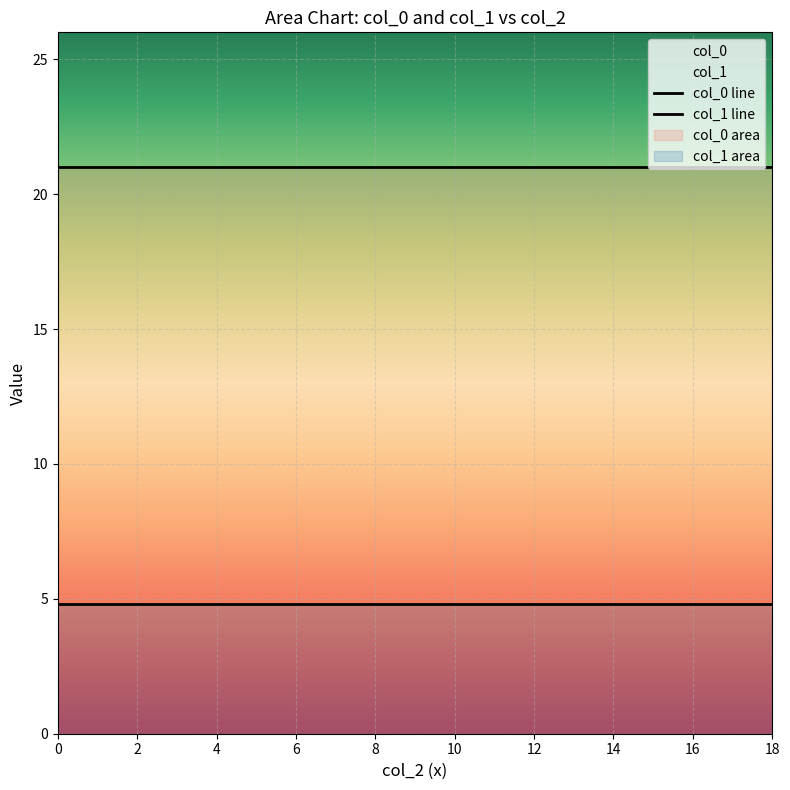

How many lines are shown in the chart?

2